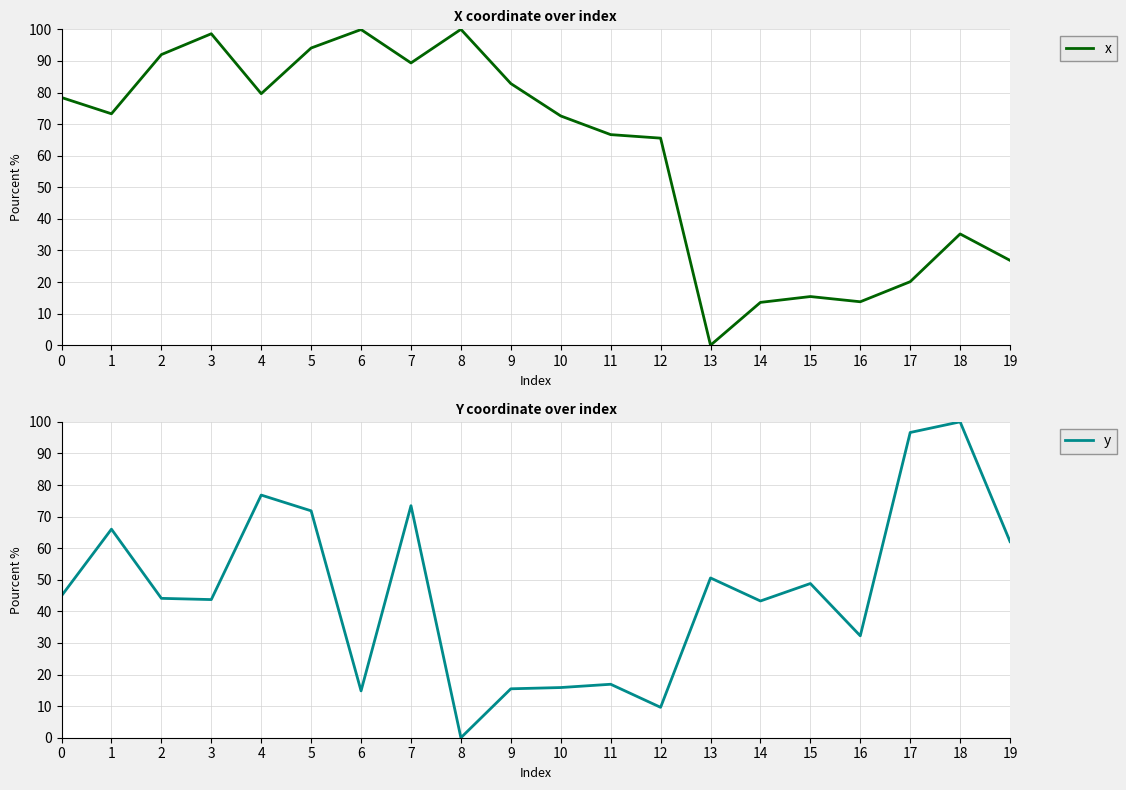

After their last crossing, which series has the higher values: x or y?

y